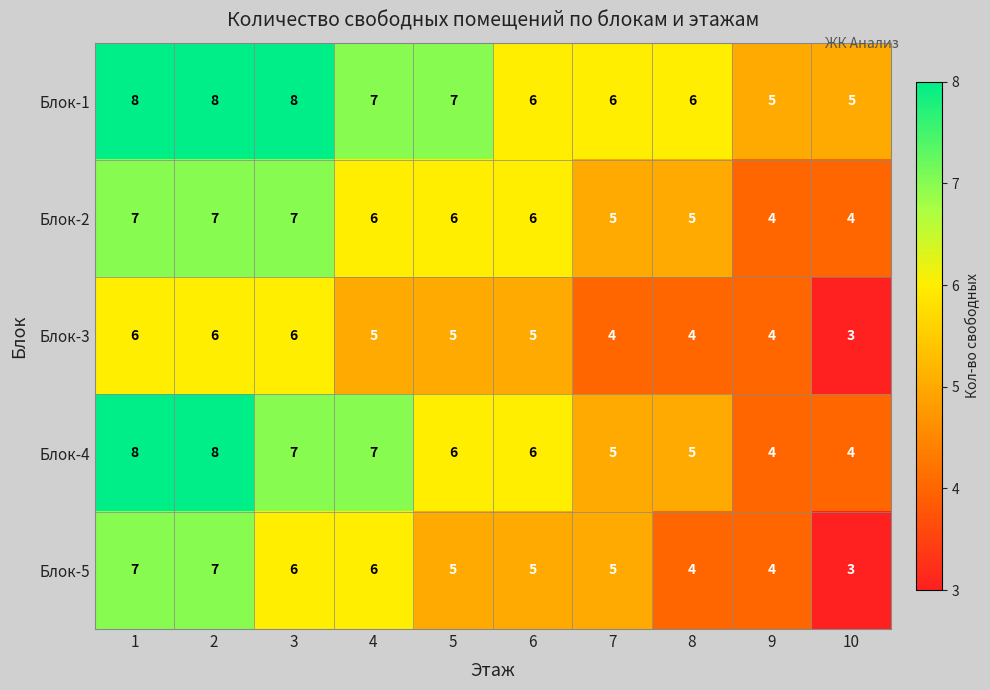

What value does the Блок-4 series have at 2?

8